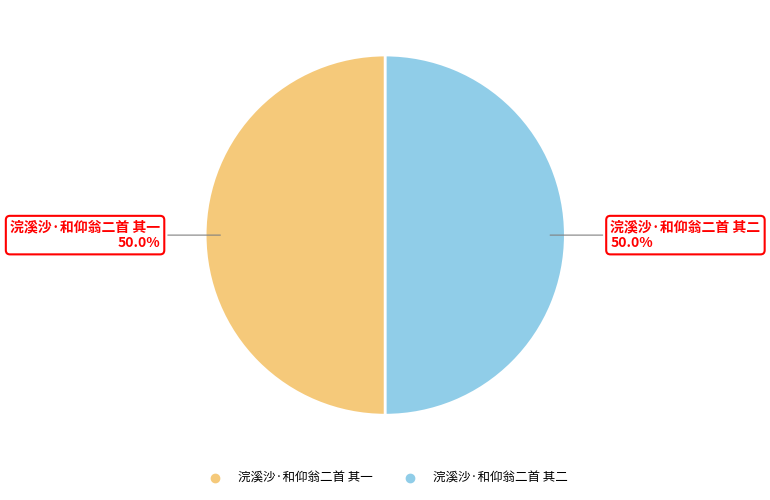

Approximately how many times larger is the value at 浣溪沙·和仰翁二首 其一 compared to 浣溪沙·和仰翁二首 其二?

1.0